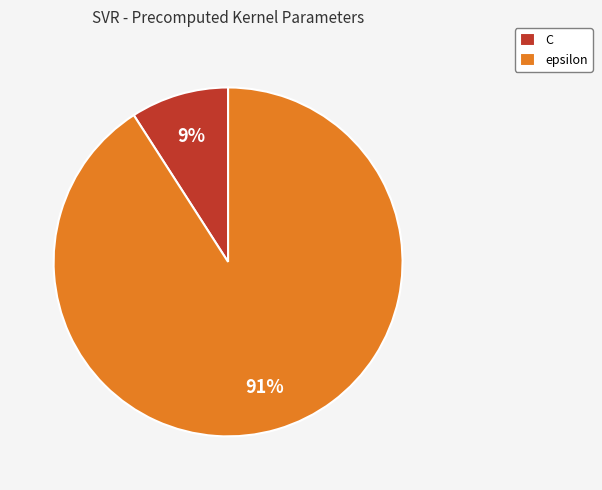

Is the sum of epsilon and C greater than half?

Yes